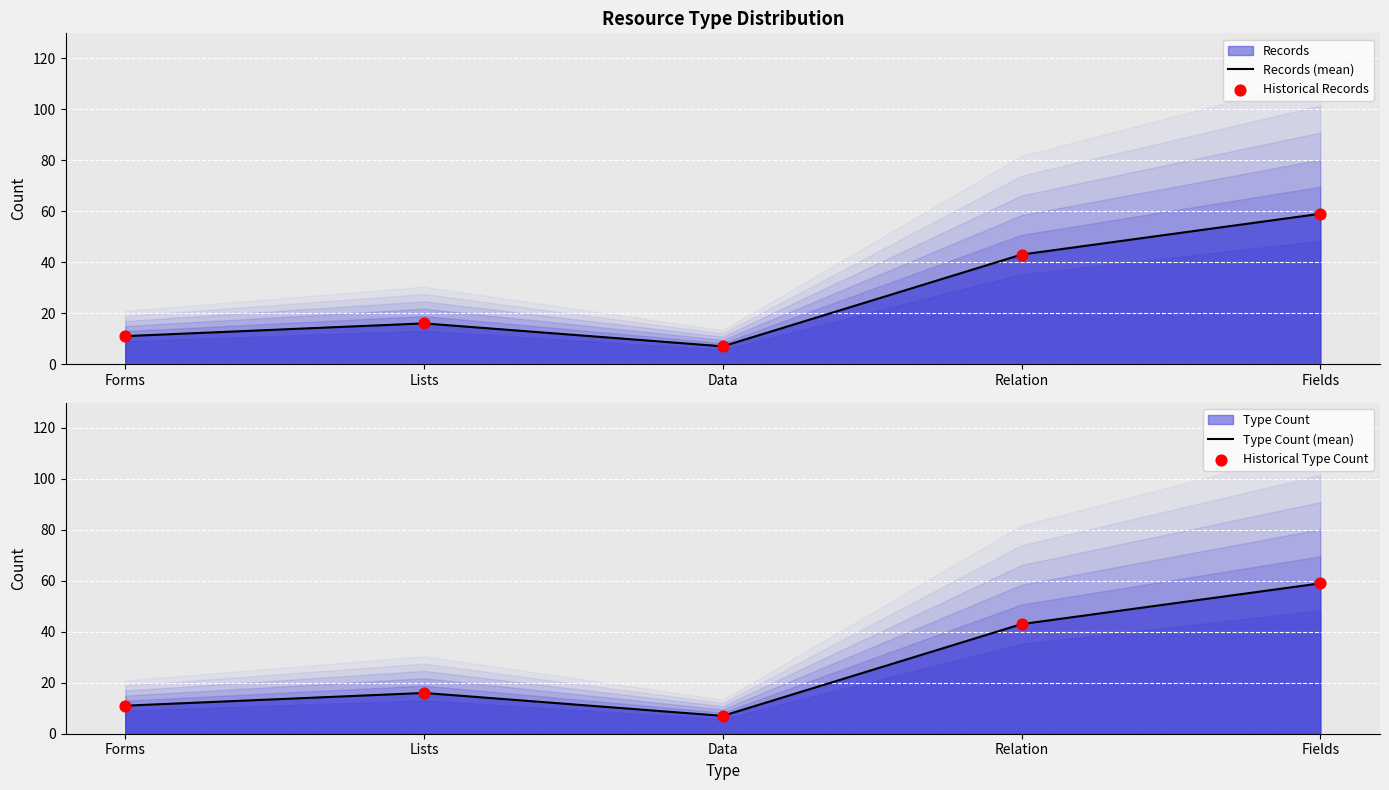

At which category is the sum across all series the highest?

Fields